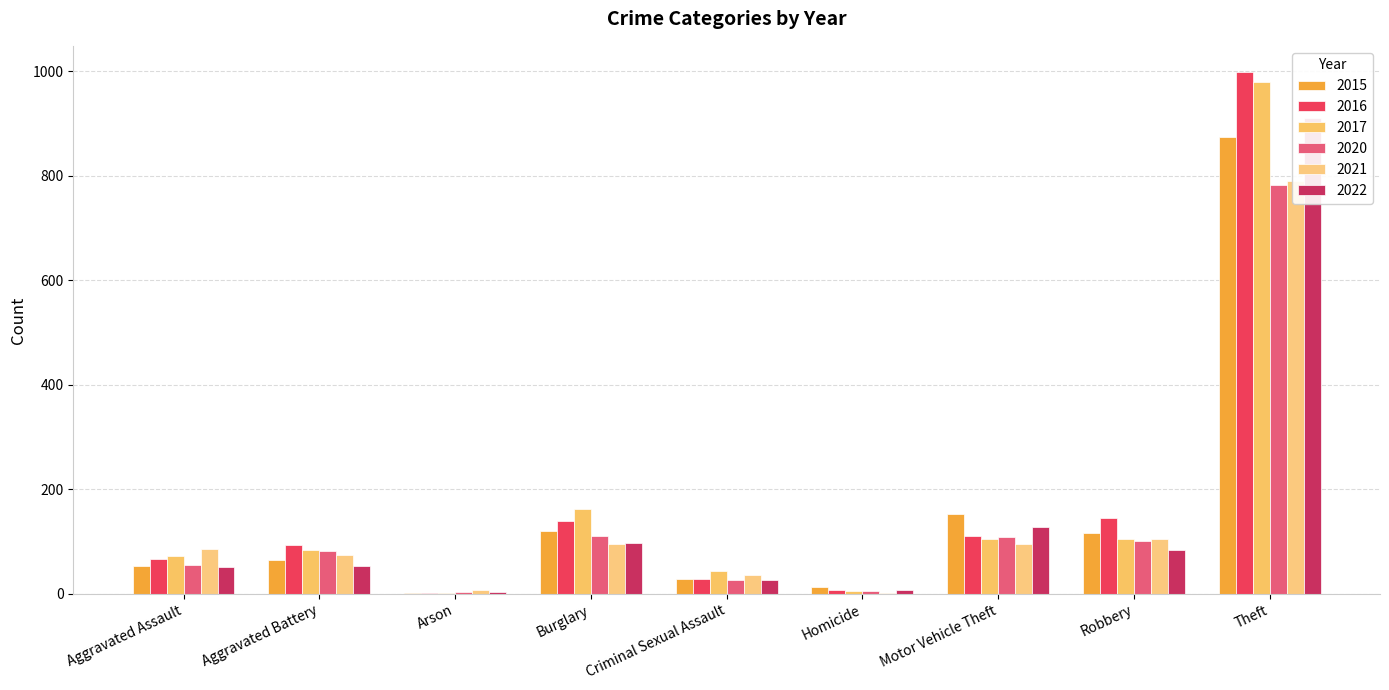

Which series changed the most between Aggravated Assault and Aggravated Battery?

2016